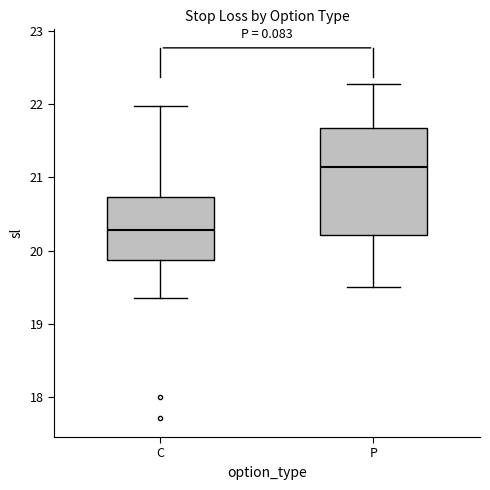

Which box has the lowest median line?

C